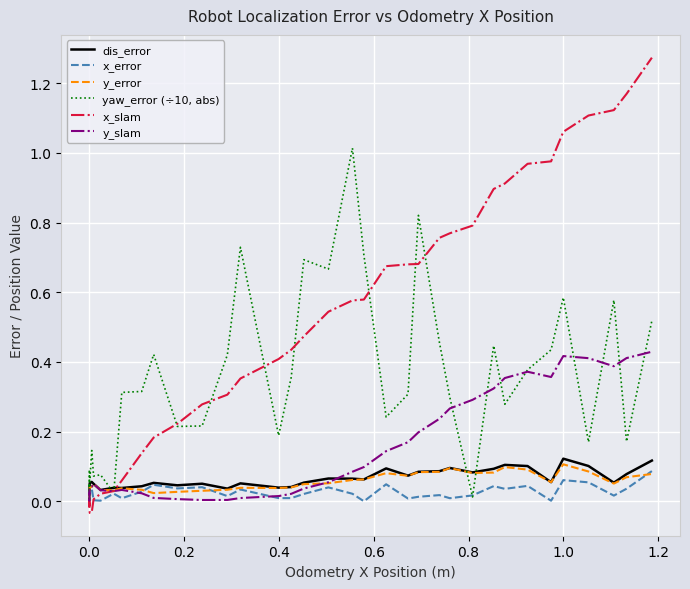

True or false: yaw_error (÷10, abs) and x_error cross at least once.

True